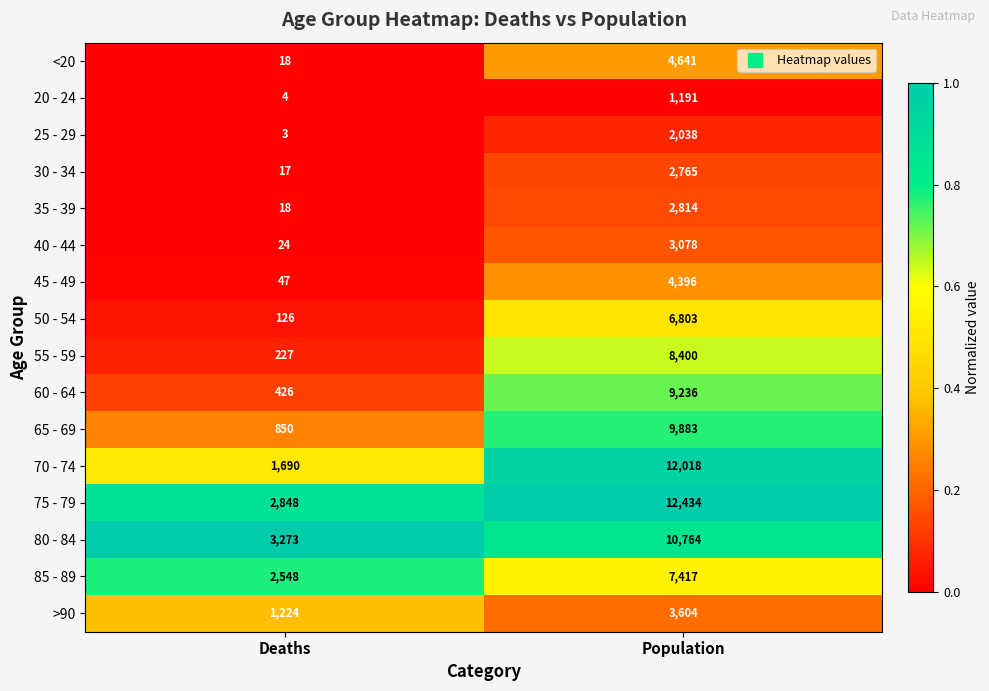

What is the minimum value shown in the chart?

3